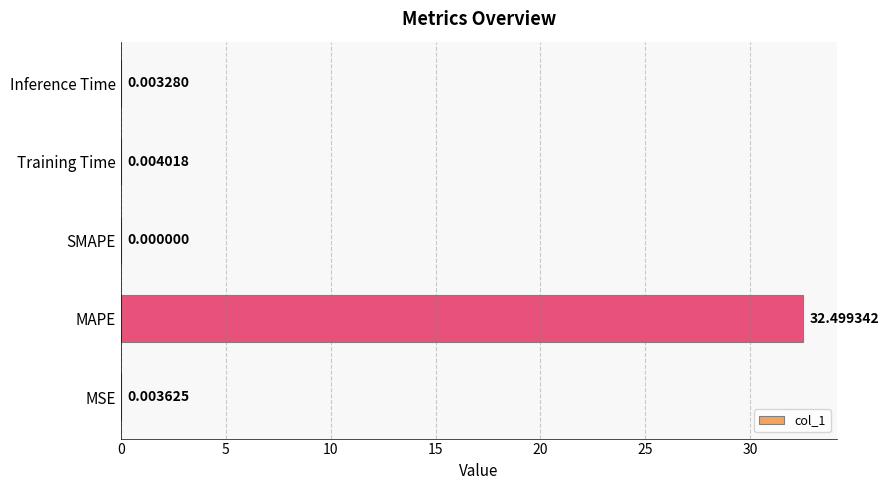

What is the sum of all values?

32.5